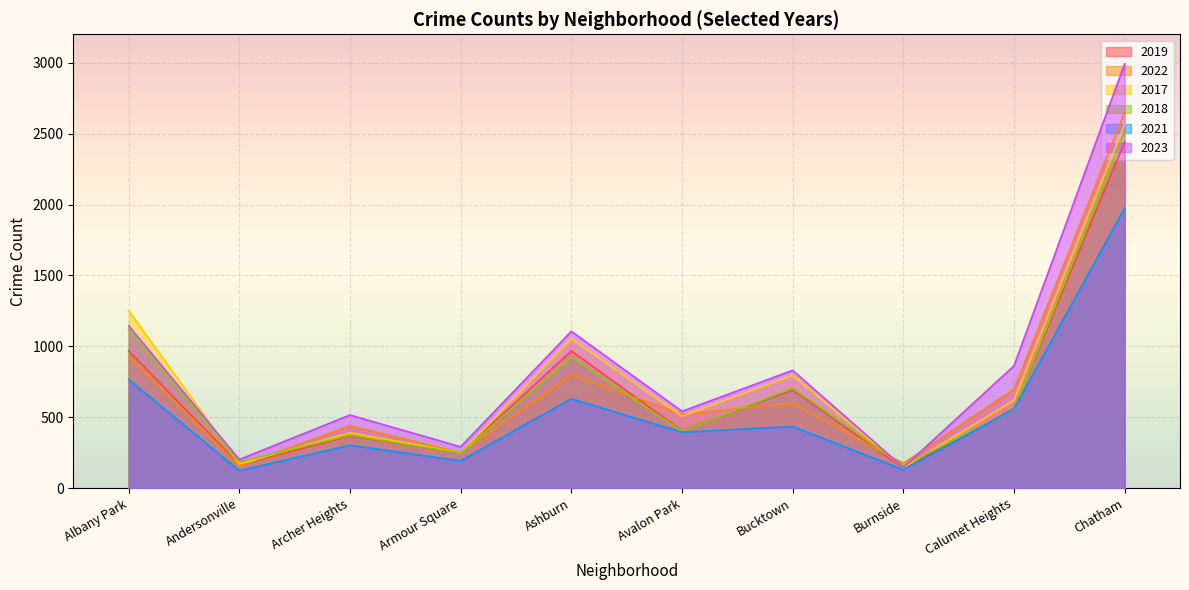

What are all the series names shown in the legend?

2019, 2022, 2017, 2018, 2021, 2023